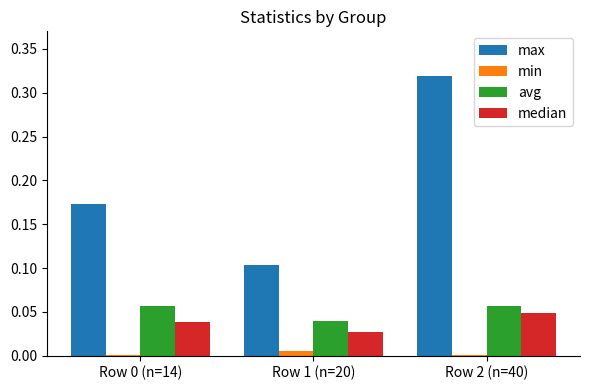

Which series changed the most between Row 1 (n=20) and Row 2 (n=40)?

max